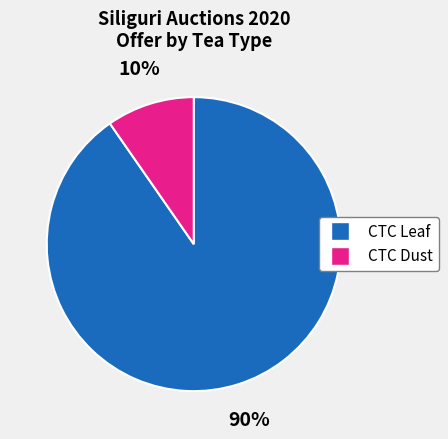

To the nearest percent, what is the average slice percentage?

50%